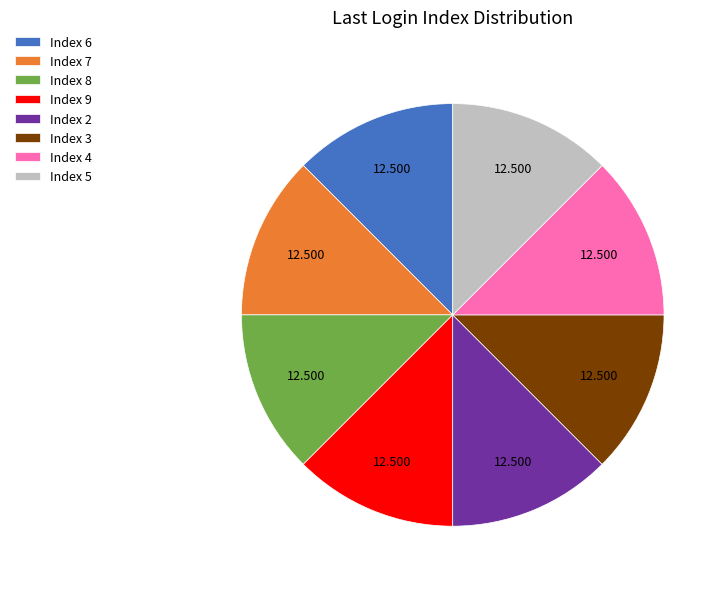

Combined, do Index 8 and Index 3 account for over 50%?

No